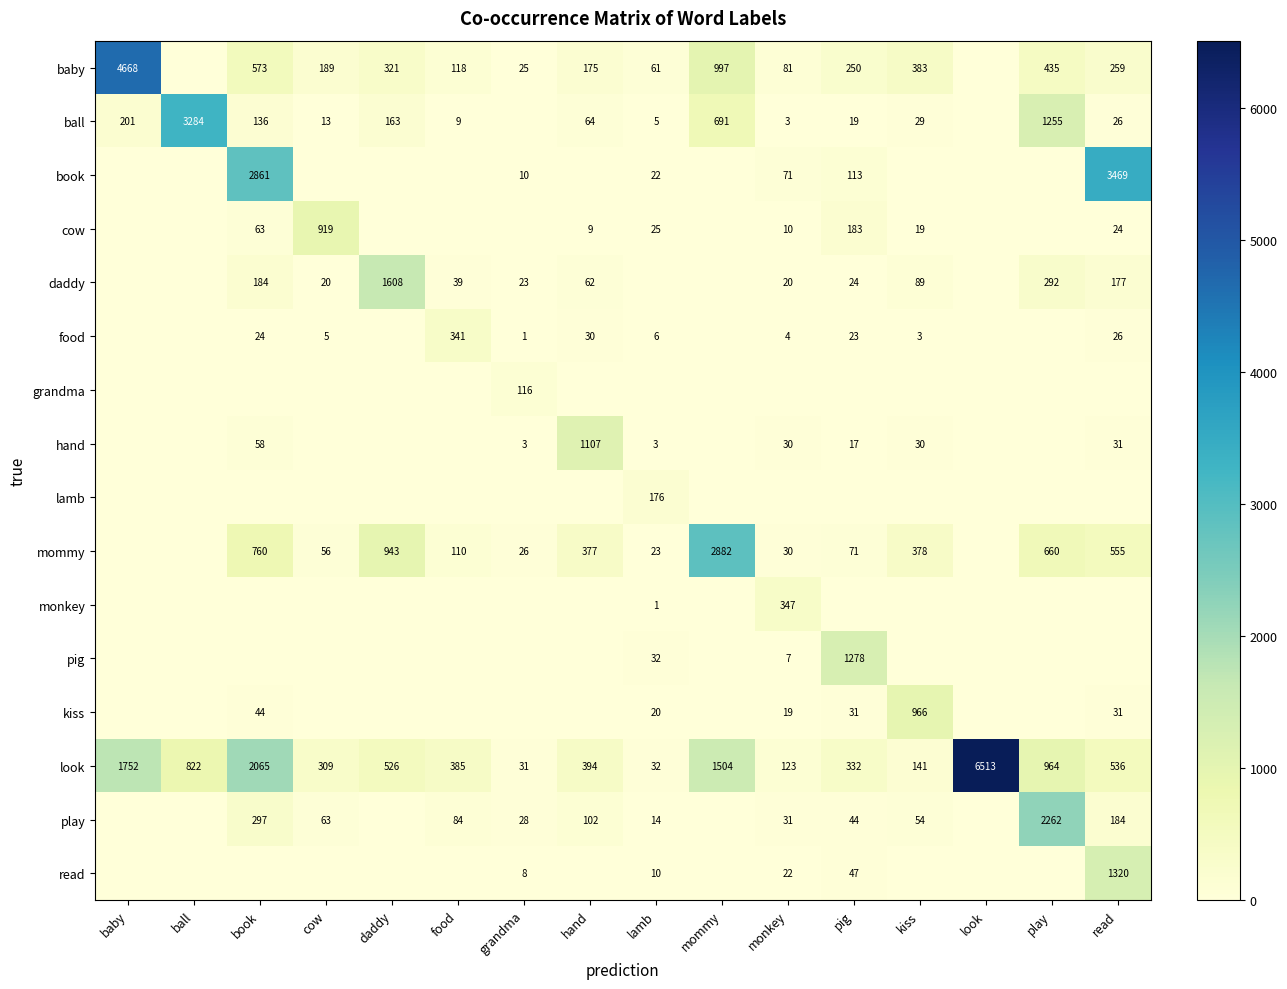

At which label does look reach its peak?

look